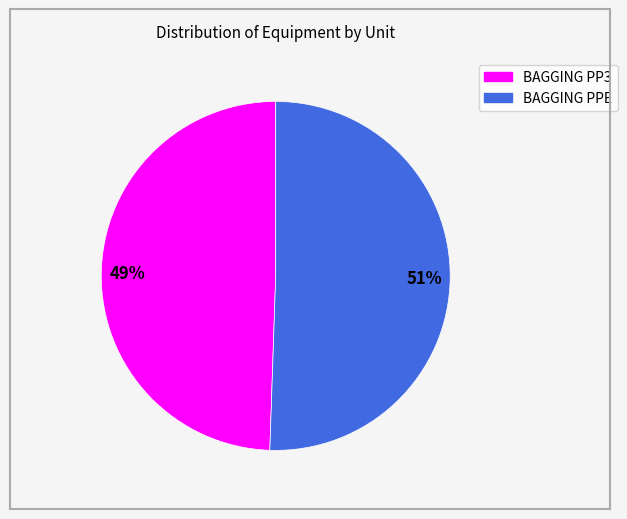

Which slice is the smallest?

BAGGING PP3